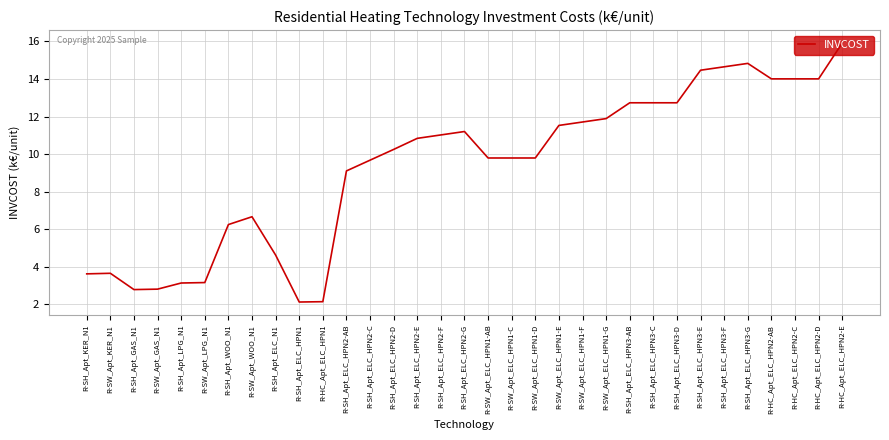

What position from the left is R-SW_Apt_LPG_N1?

6